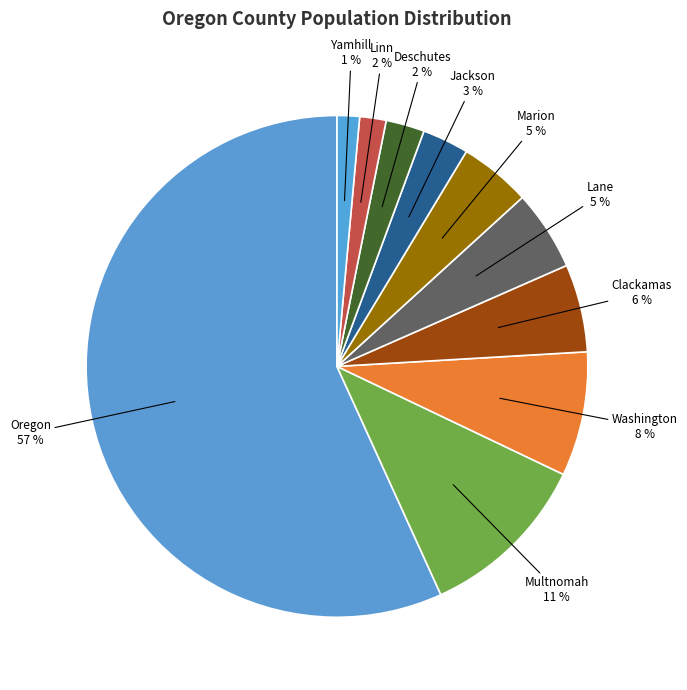

The Multnomah slice represents 11% of the pie. True or false?

True